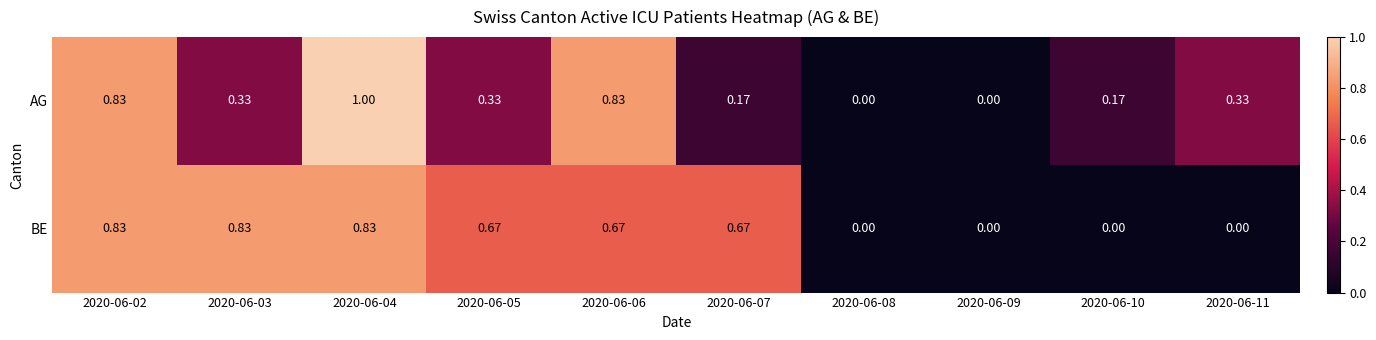

At which category is the sum across all series the highest?

2020-06-04